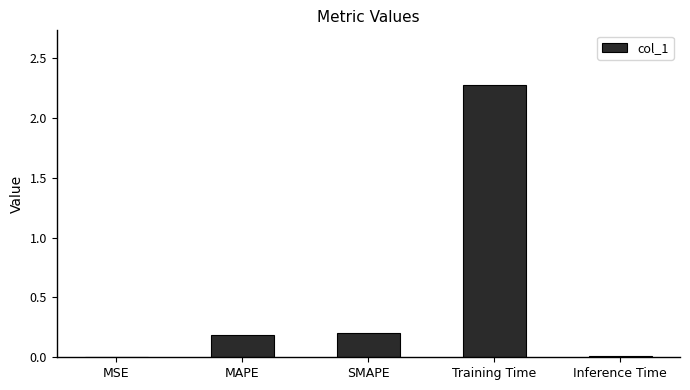

What is the sum of all values?

2.7